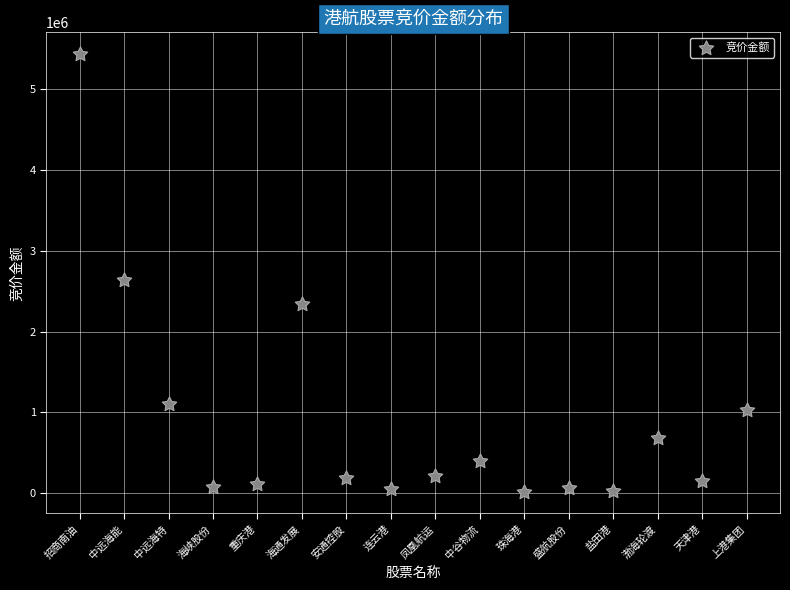

What is the range of Y values (max minus min)?

5406030